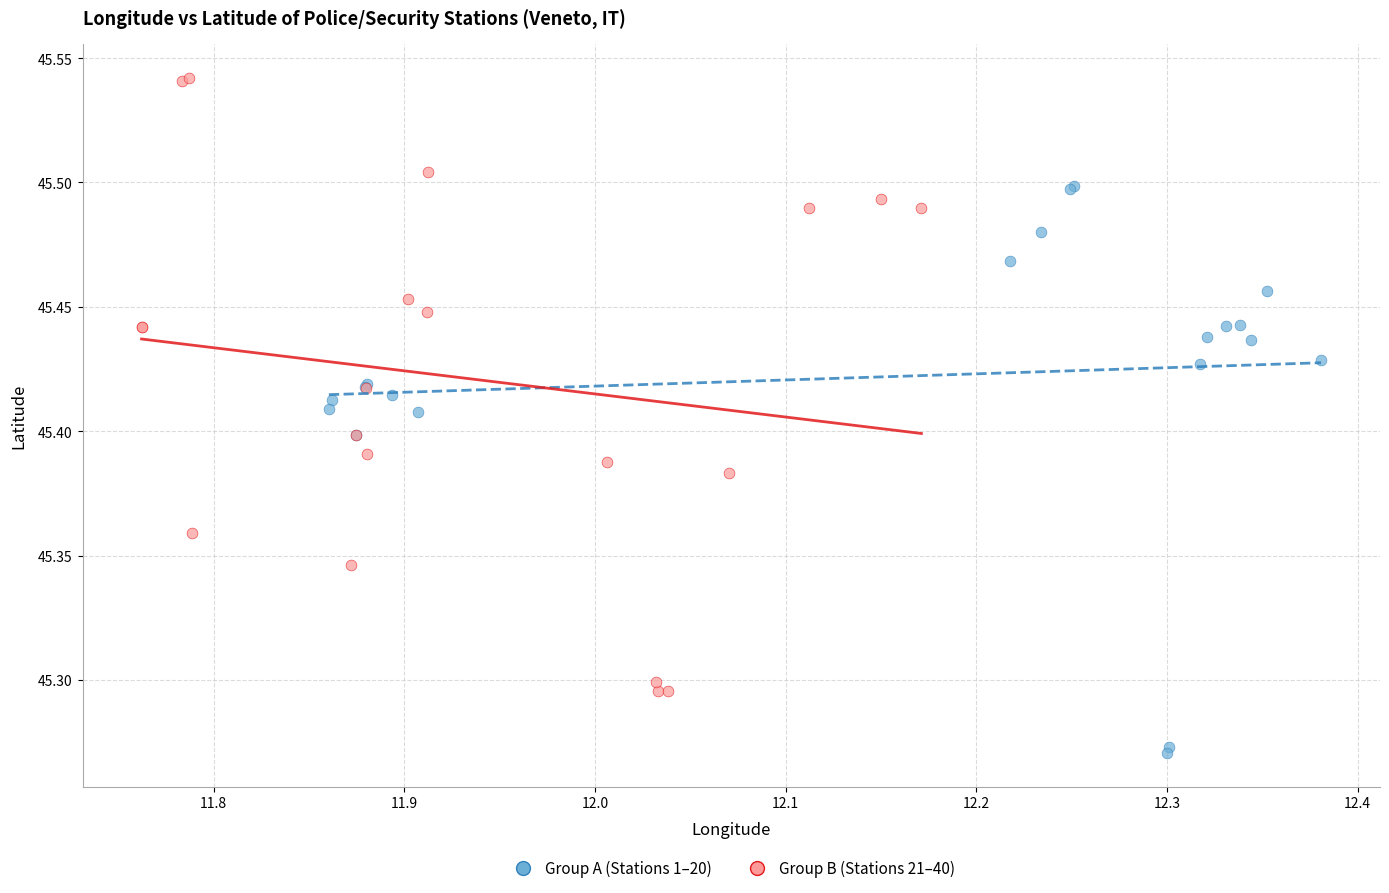

Which series contains the lowest Y value?

Group A (Stations 1–20)